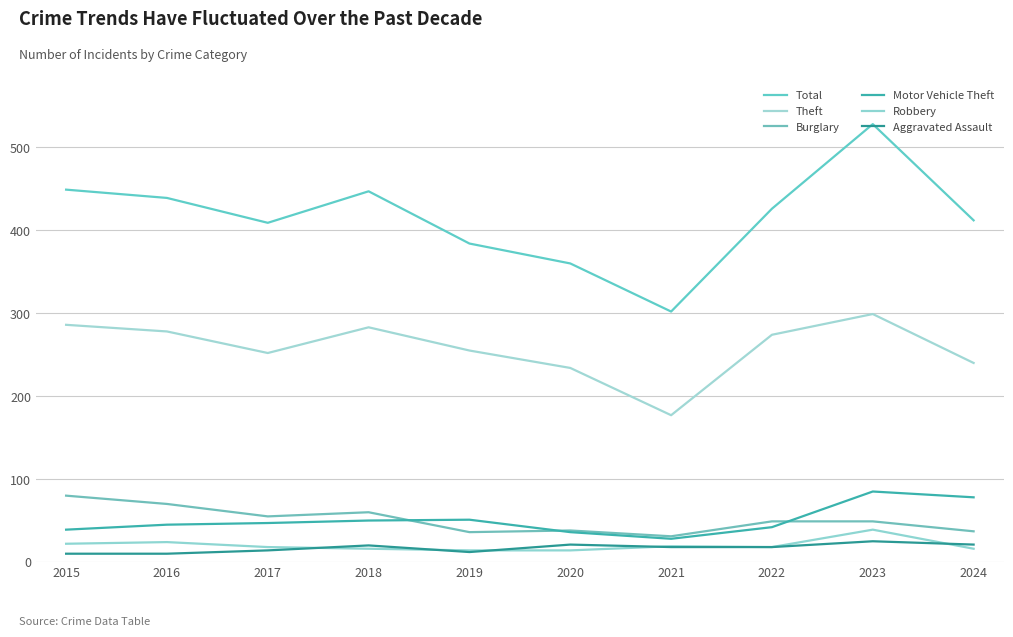

List the series in order of their peak value, lowest first.

Aggravated Assault, Robbery, Burglary, Motor Vehicle Theft, Theft, Total